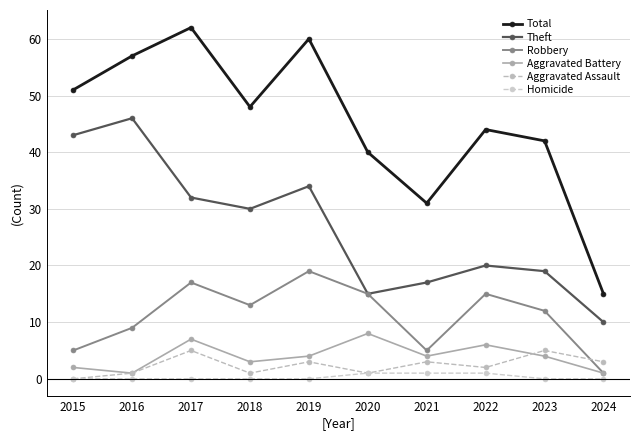

Which category has the highest value in the Robbery series?

2019